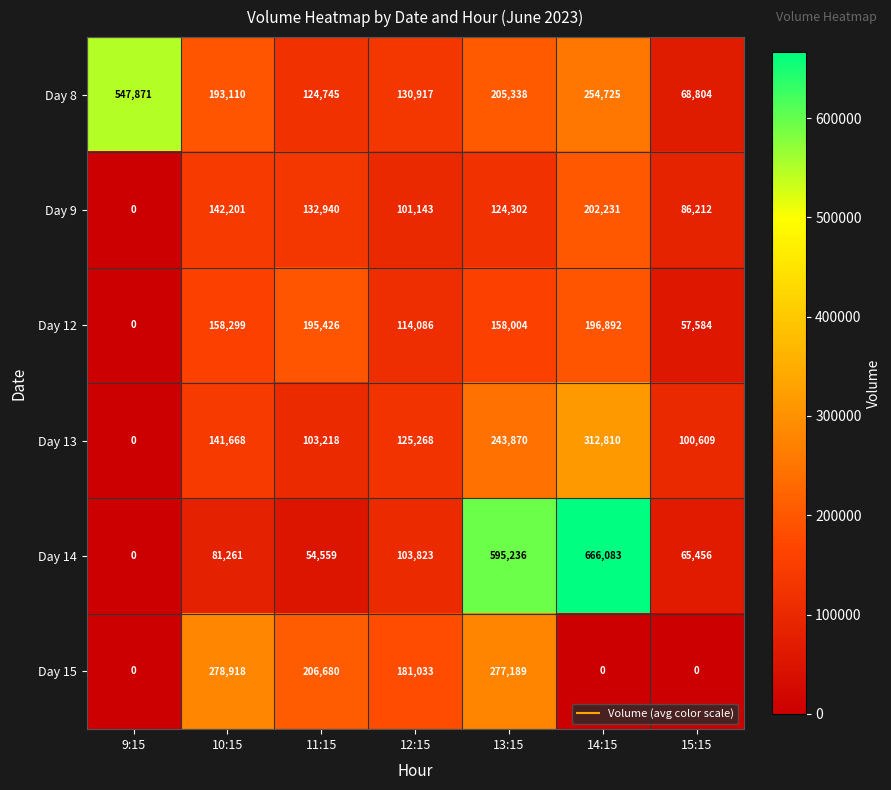

The value of Day 8 at 14:15 is 254725. True or false?

True